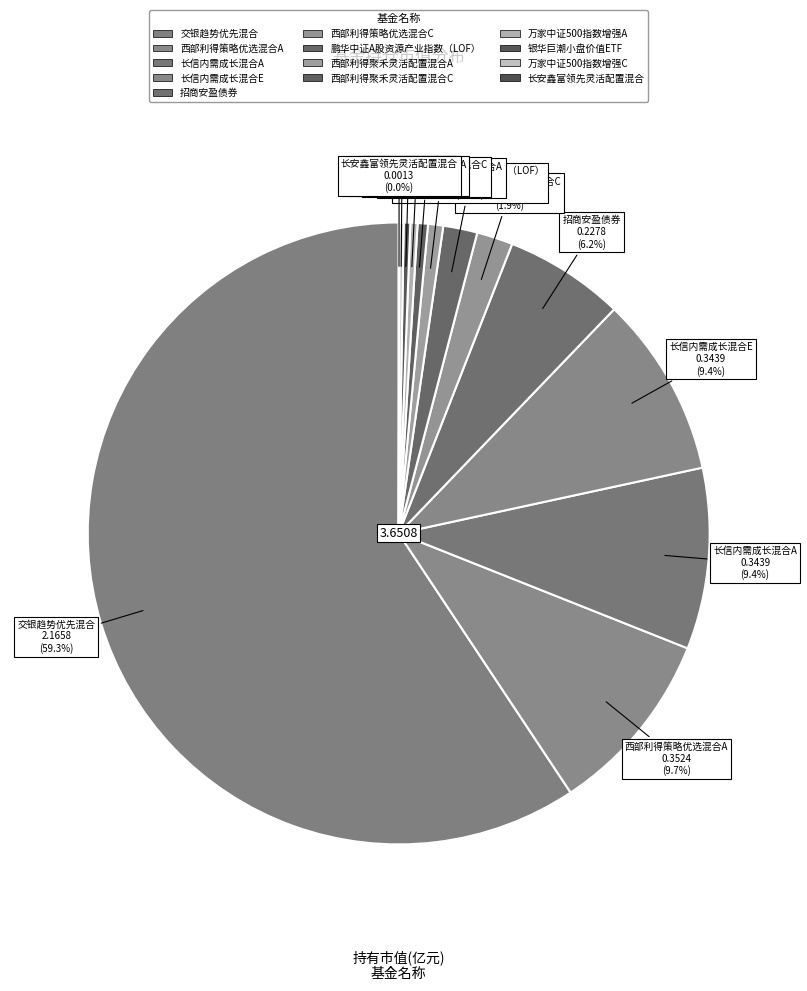

What is the total percentage of 西部利得策略优选混合A and 长信内需成长混合A?

19.1%